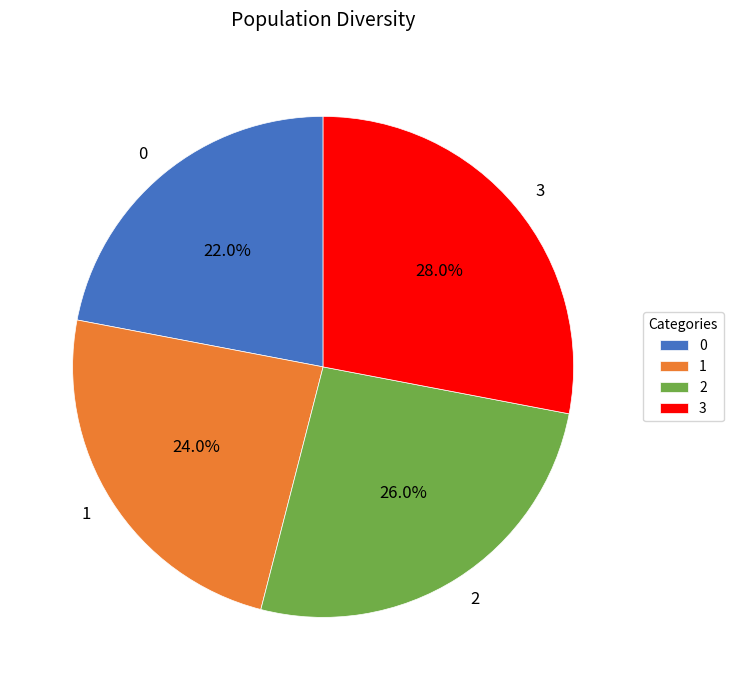

What is the largest slice in the pie chart?

3